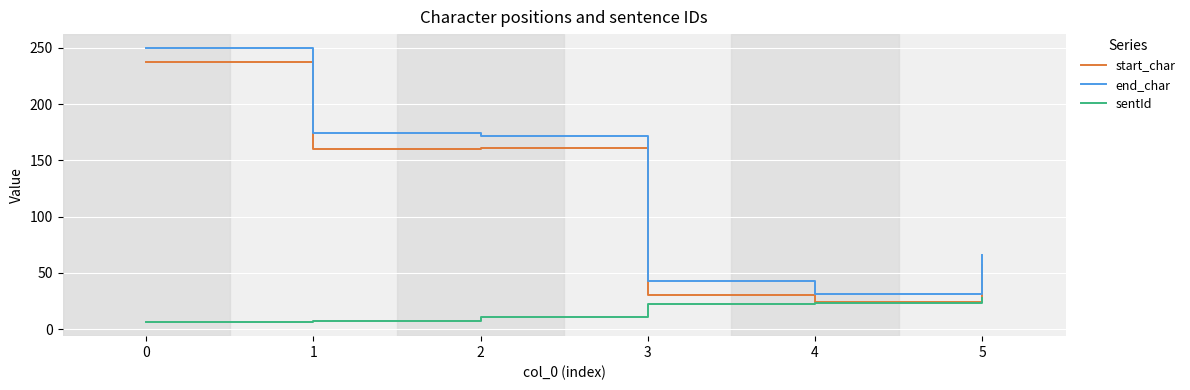

True or false: end_char and sentId cross at least once.

False